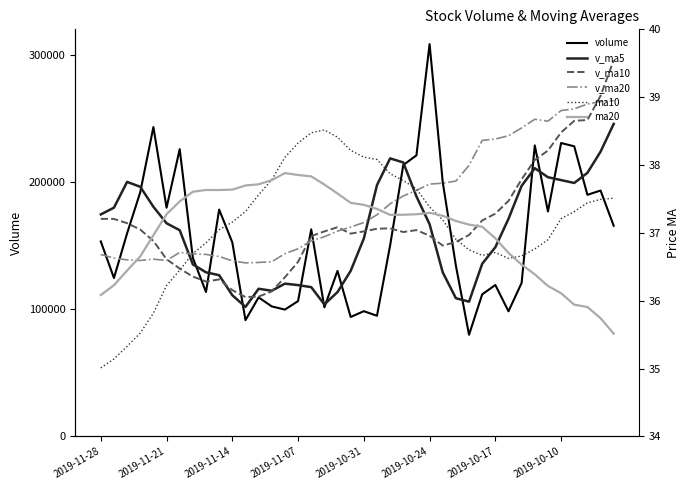

The v_ma5 series shows 120068.1 at 14. True or false?

True